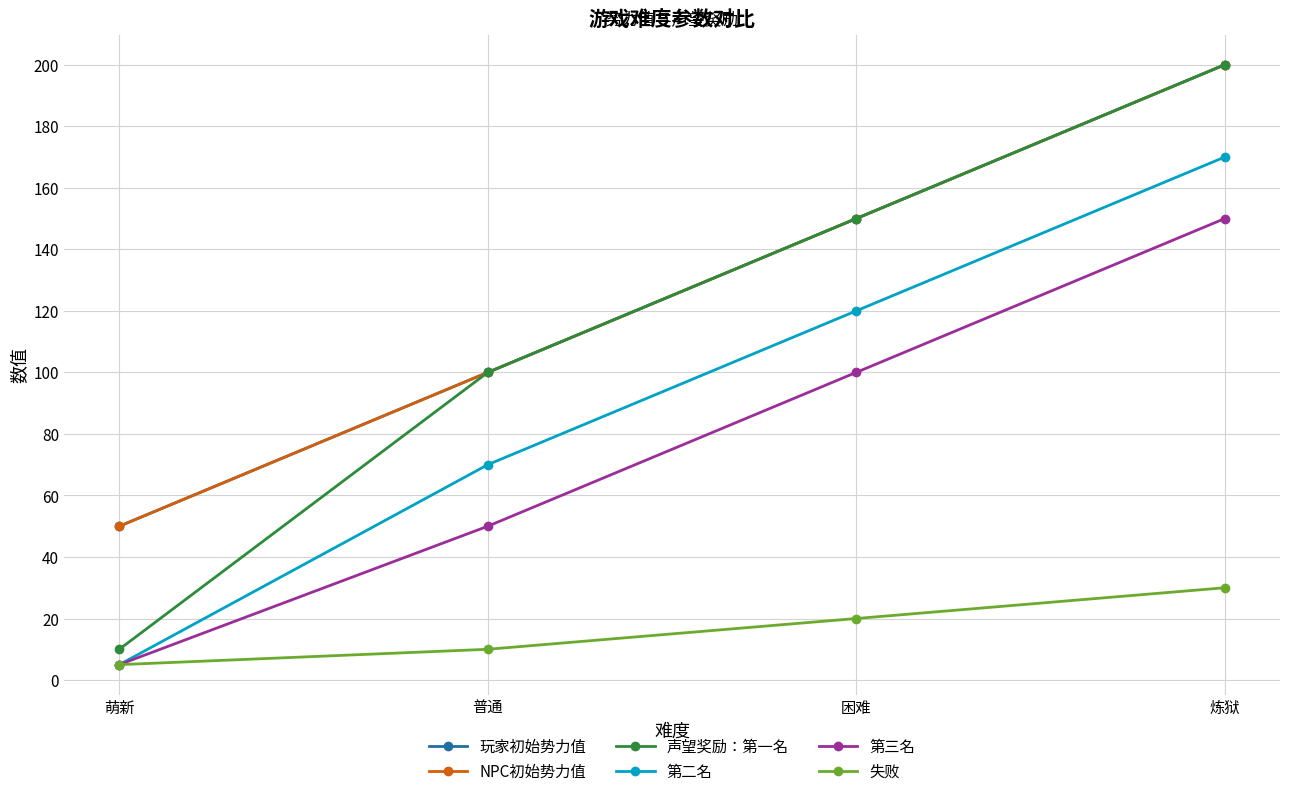

What is the difference between the second highest and minimum values in the 第三名 series?

95